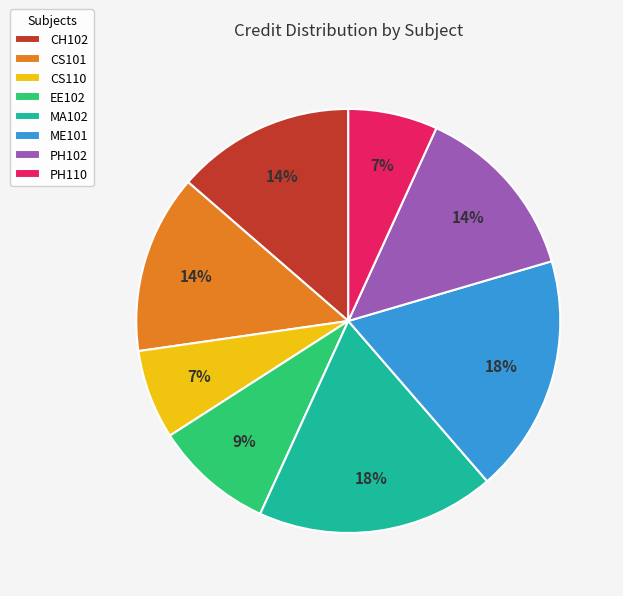

Approximately how many times larger is the value at PH110 compared to MA102?

0.4